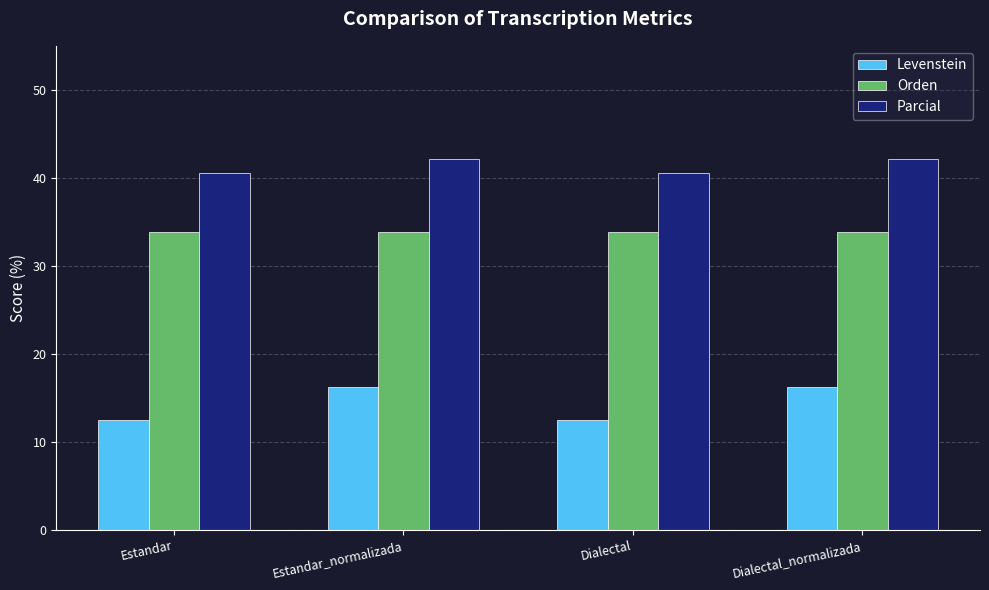

What is the label of the 2nd bar from the right?

Dialectal